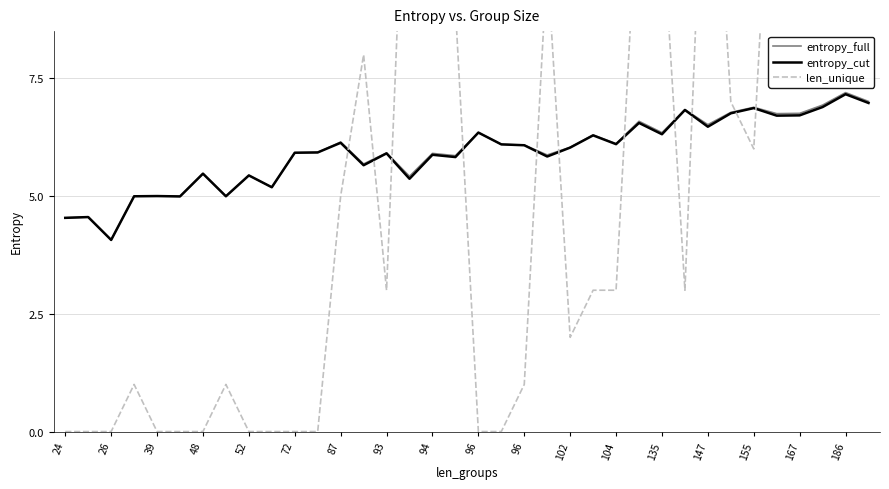

Which category has the highest value in the entropy_full series?

186